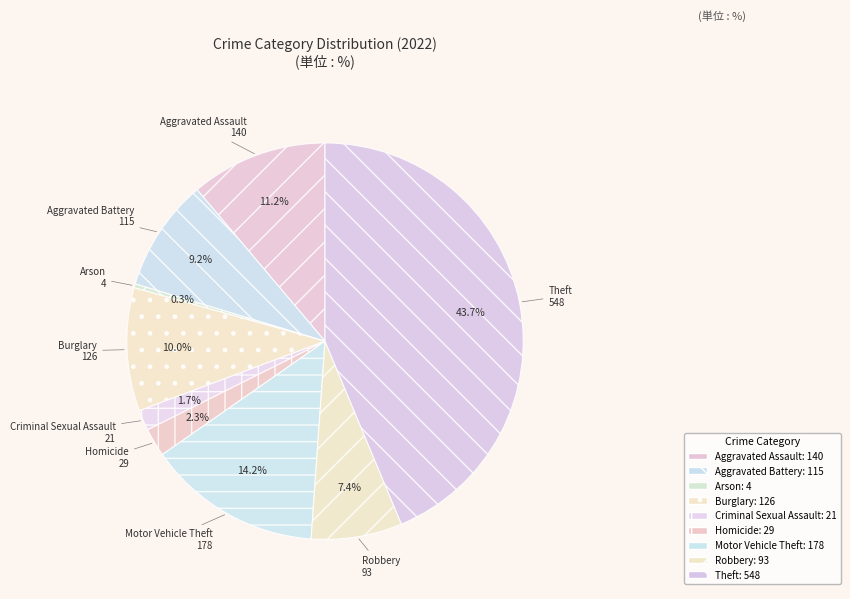

Which slice is the smallest?

Arson